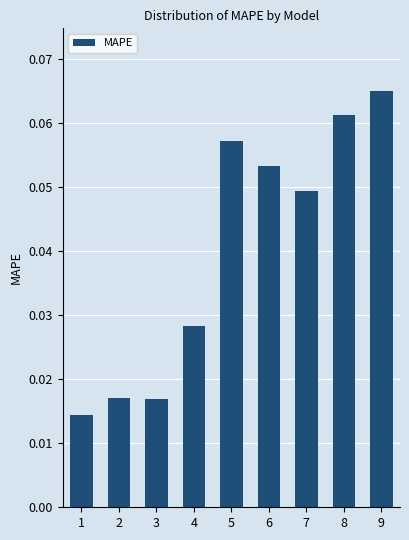

True or false: the data shows 0.0 at 9.

False